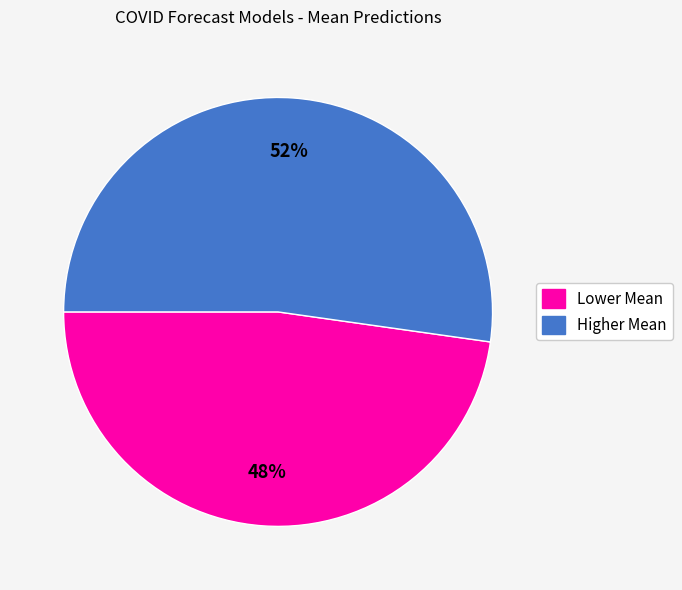

To the nearest percent, what is the average slice percentage?

50%